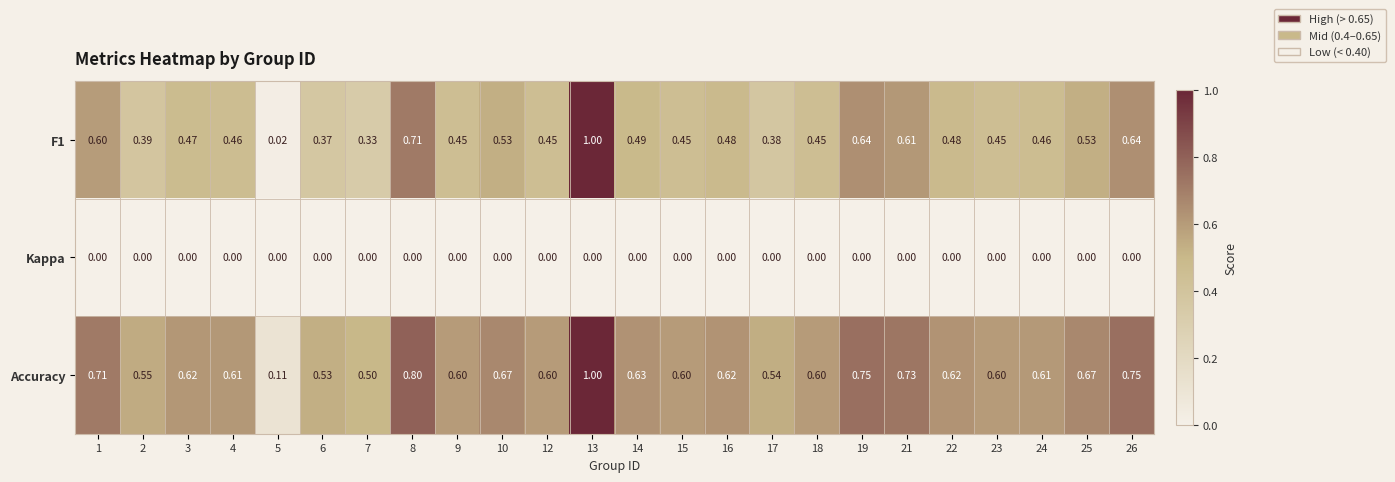

Between 5 and 18, which series saw the biggest shift?

Accuracy